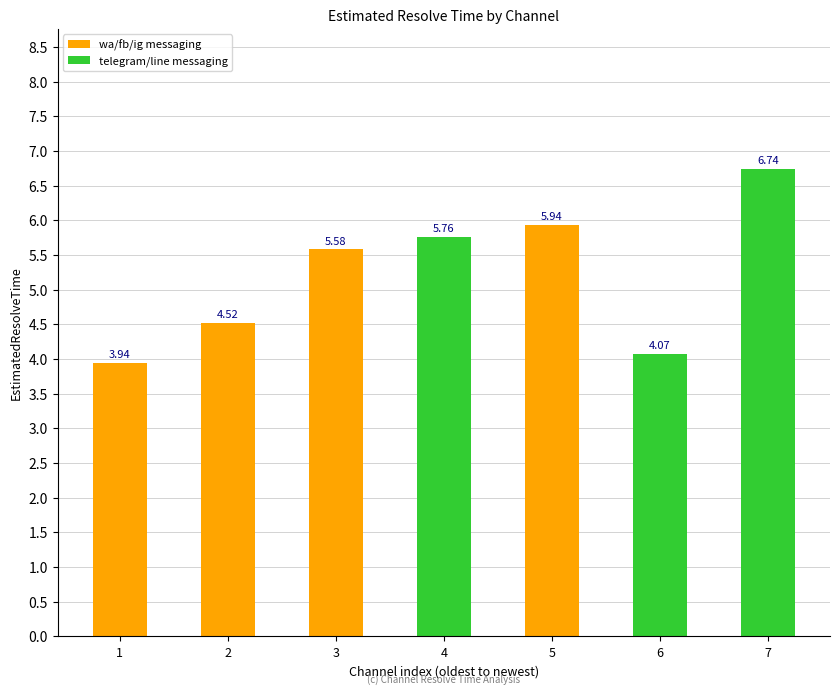

Rank the categories by value from highest to lowest.

7, 5, 4, 3, 2, 6, 1